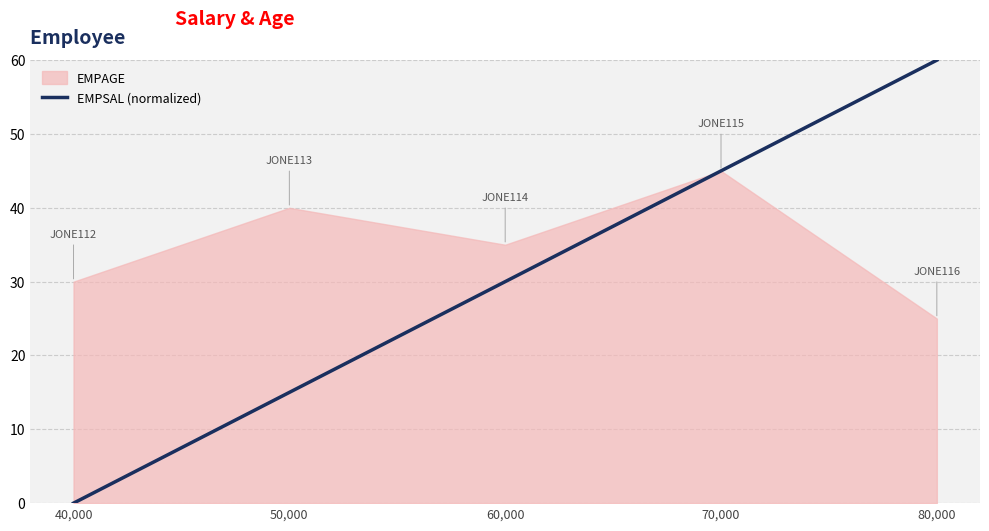

True or false: there are more than 1 points higher than both neighbors.

False